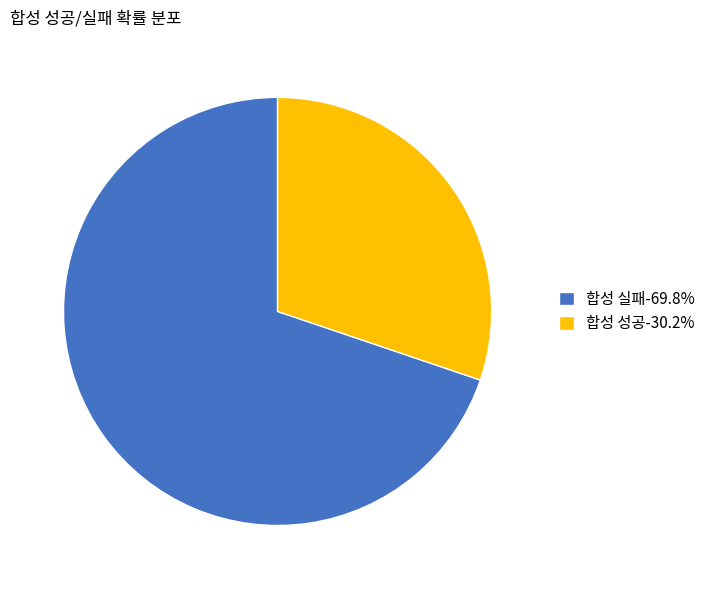

Is the sum of 합성 성공-30.2% and 합성 실패-69.8% greater than half?

Yes